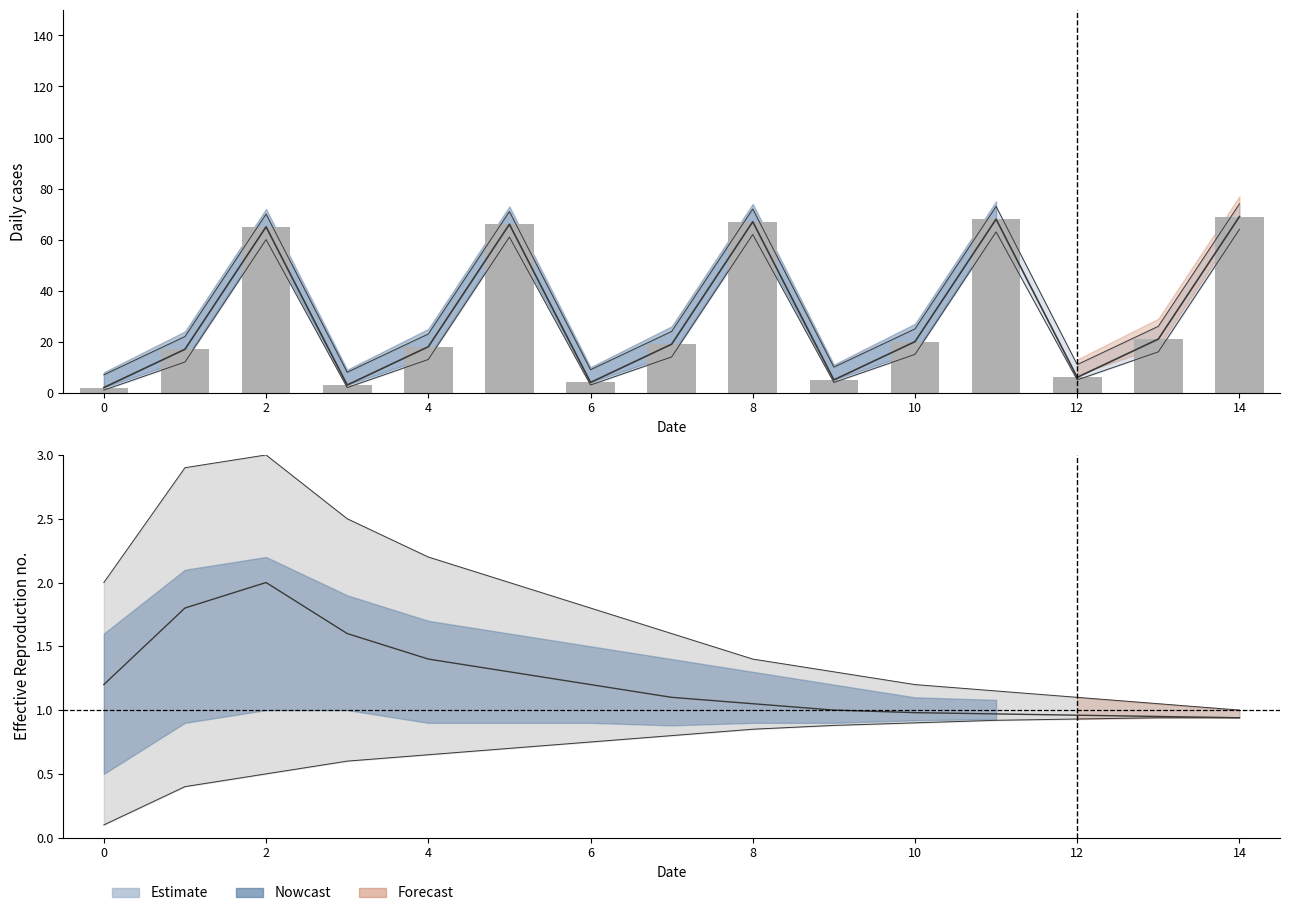

At which label does the data first exceed 19?

2